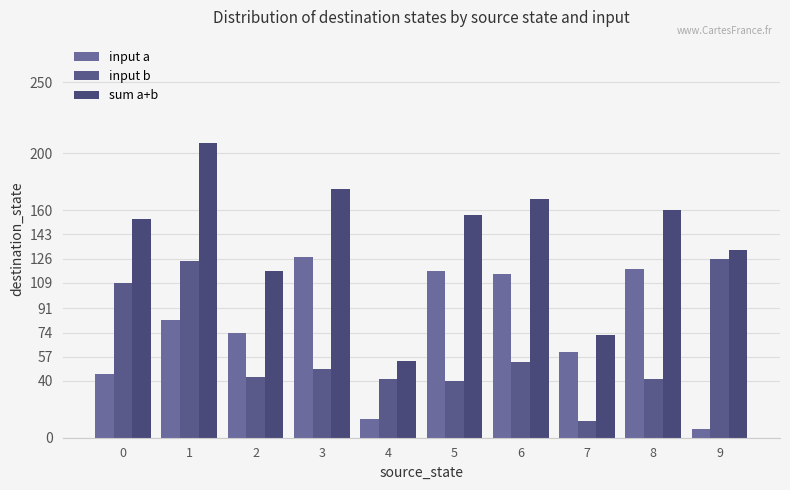

Is the value of sum a+b at 2 greater than the value of input a at 1?

Yes